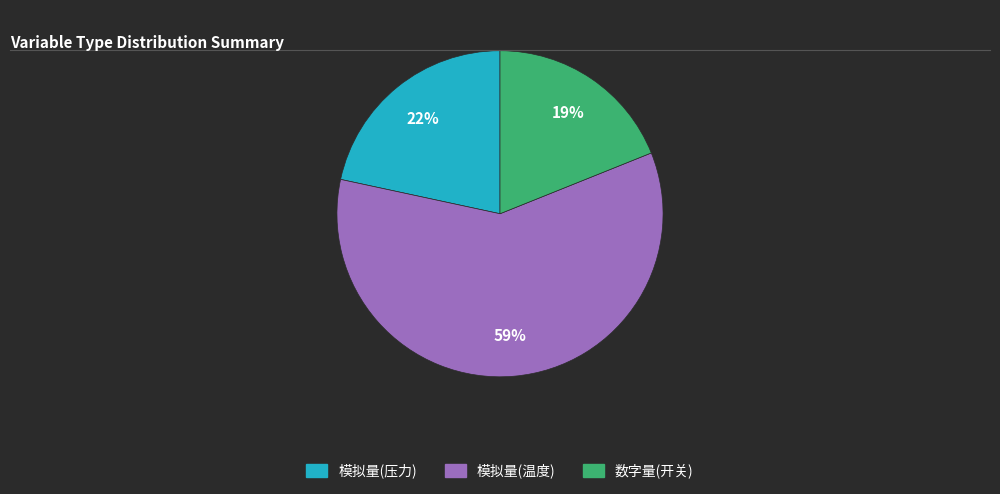

Does any single category account for the majority?

Yes